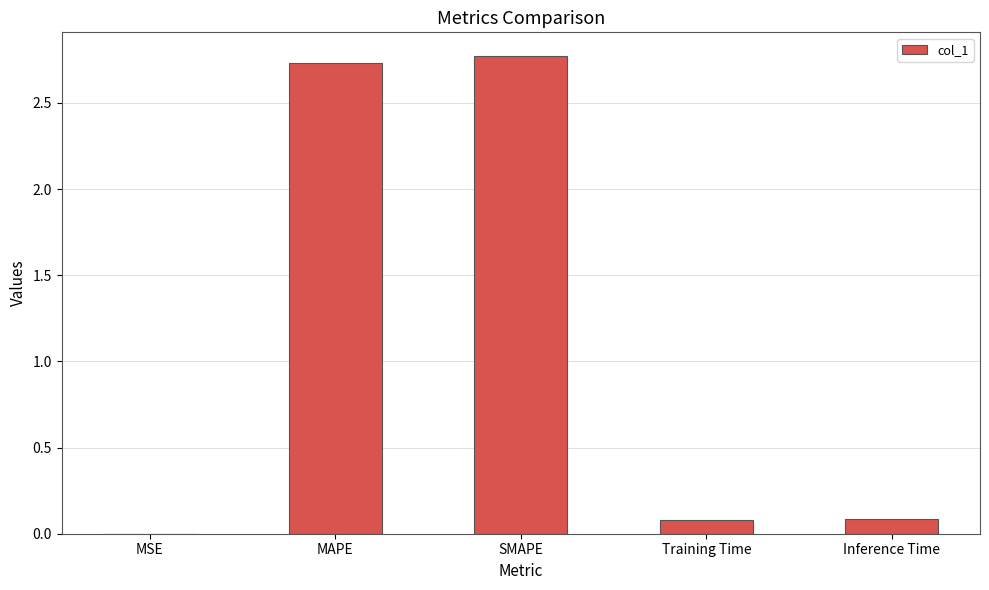

At which category does the chart reach its peak across all series?

SMAPE